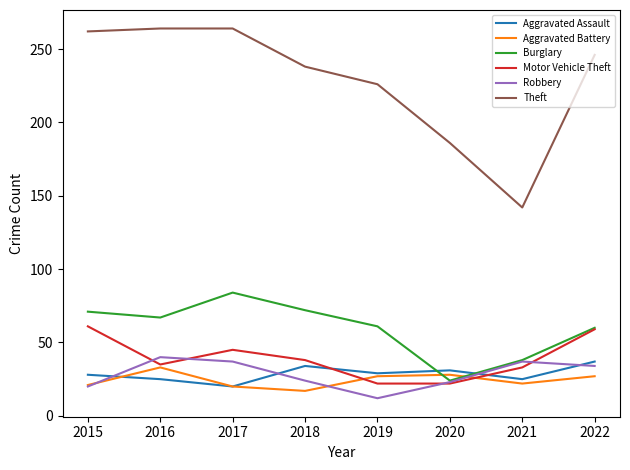

What is the difference between the highest and lowest values at 2016?

239